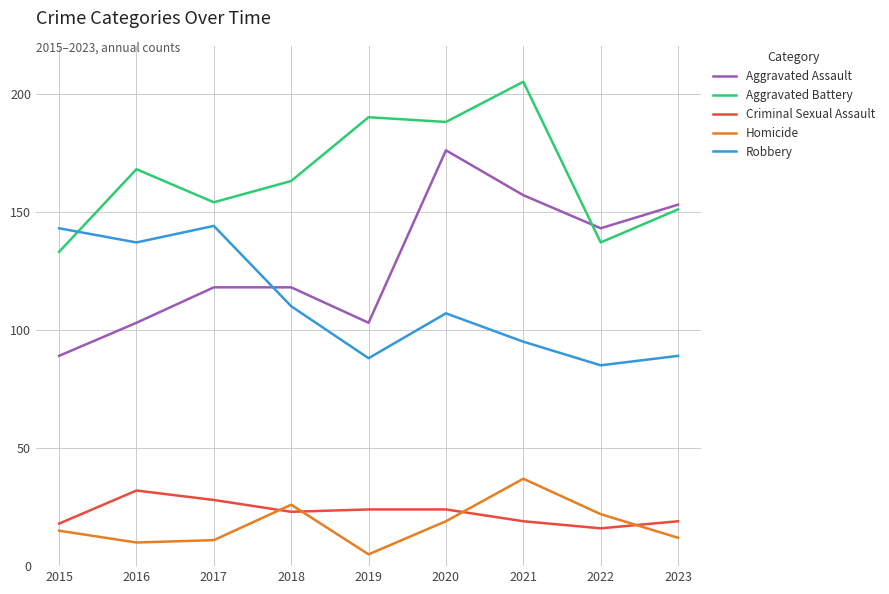

How many lines are shown in the chart?

5